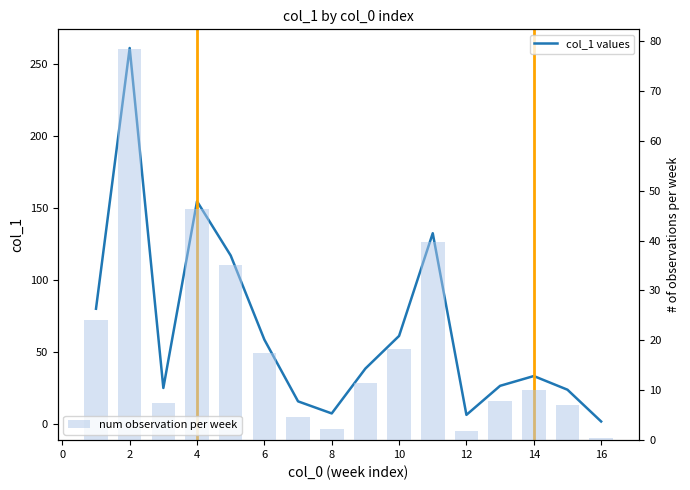

Reading left to right, list all the values displayed in this chart.

col_1 values: 80.0	261.3	24.9	154.7	117.0	58.5	15.6	7.2	38.4	61.1	132.5	6.2	26.4	33.2	23.7	1.6
num observation per week: 24.0	78.4	7.5	46.4	35.1	17.6	4.7	2.2	11.5	18.3	39.8	1.9	7.9	10.0	7.1	0.5